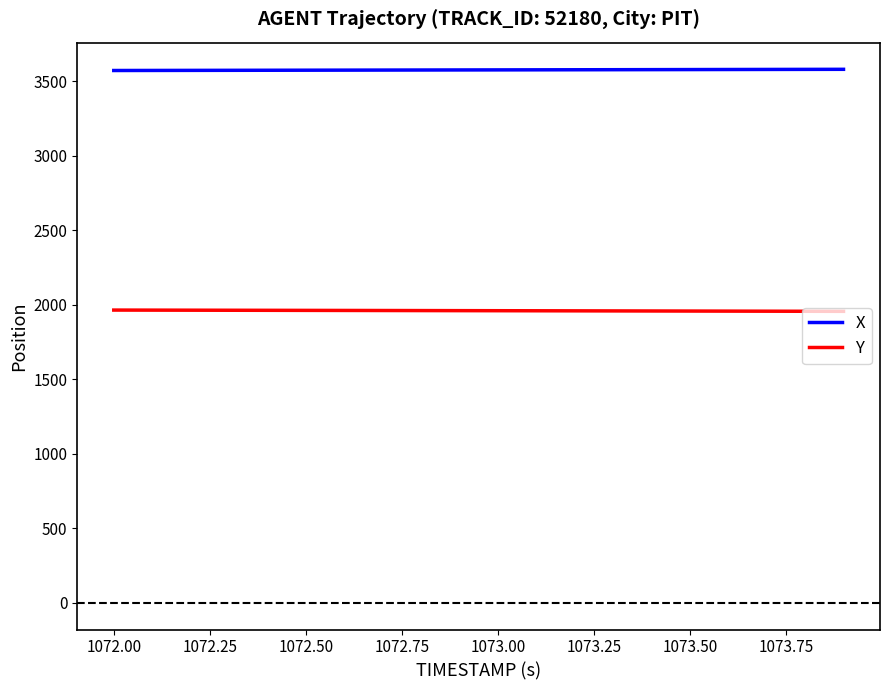

Which series has the largest total across all categories?

X